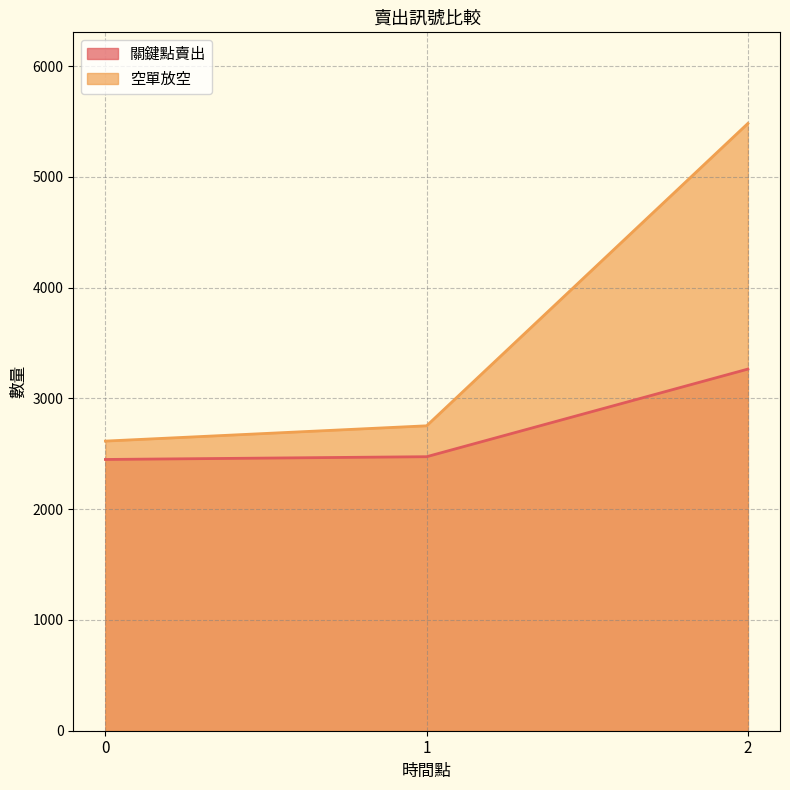

What is the greatest value displayed?

5483